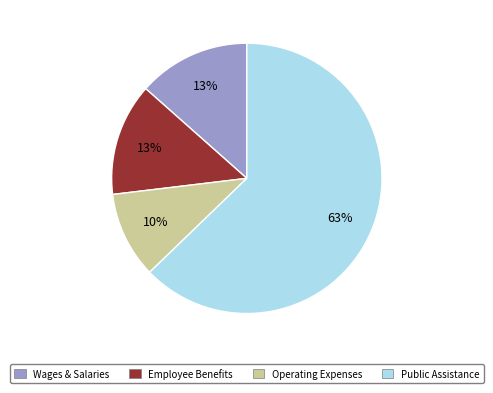

To the nearest percent, what is the average slice percentage?

25%